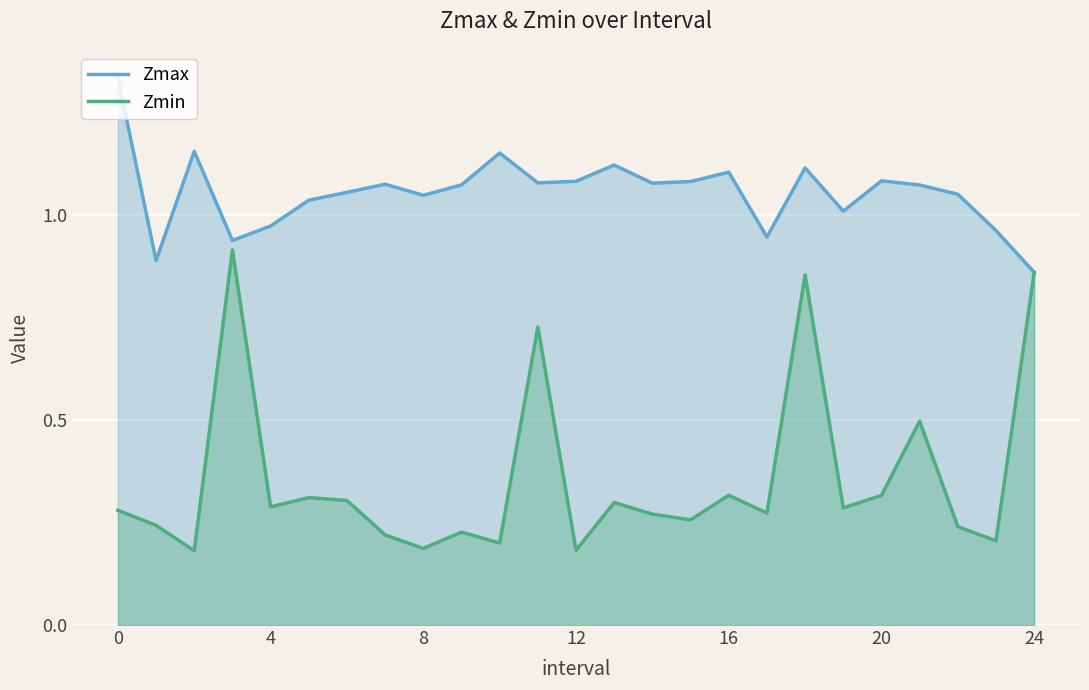

In Zmin, how many points are higher than both neighbors (excluding endpoints)?

8